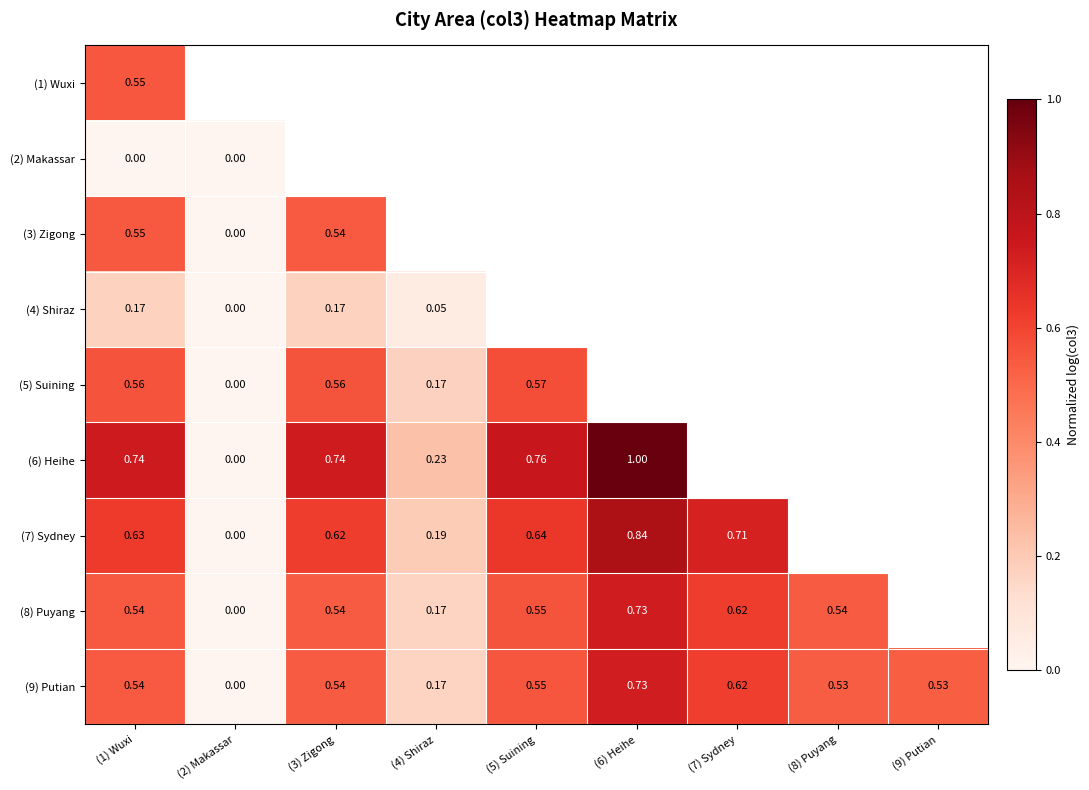

At which label does (6) Heihe reach its minimum?

(2) Makassar